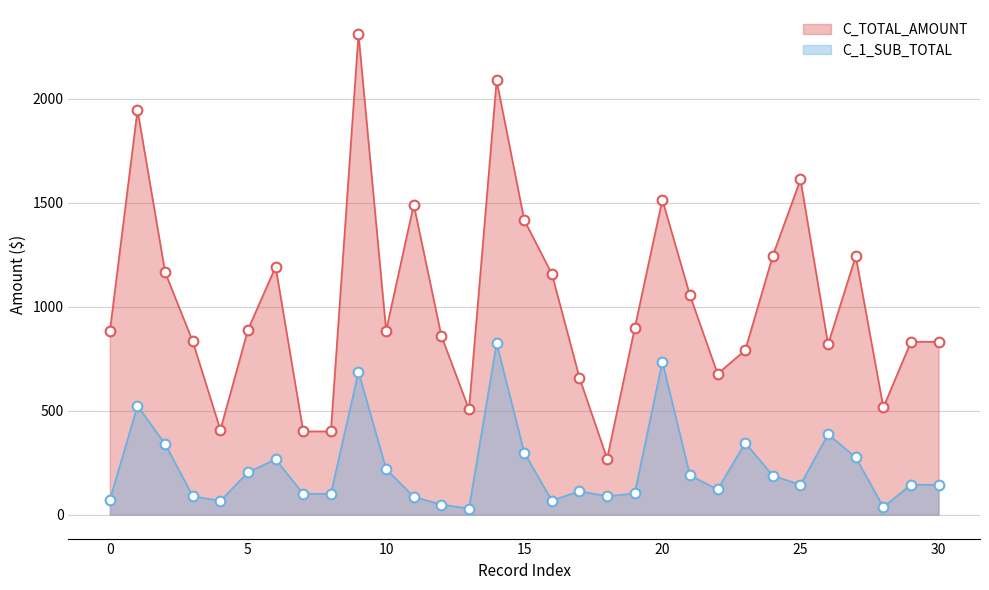

List the series in order of their overall mean, lowest first.

C_1_SUB_TOTAL, C_TOTAL_AMOUNT